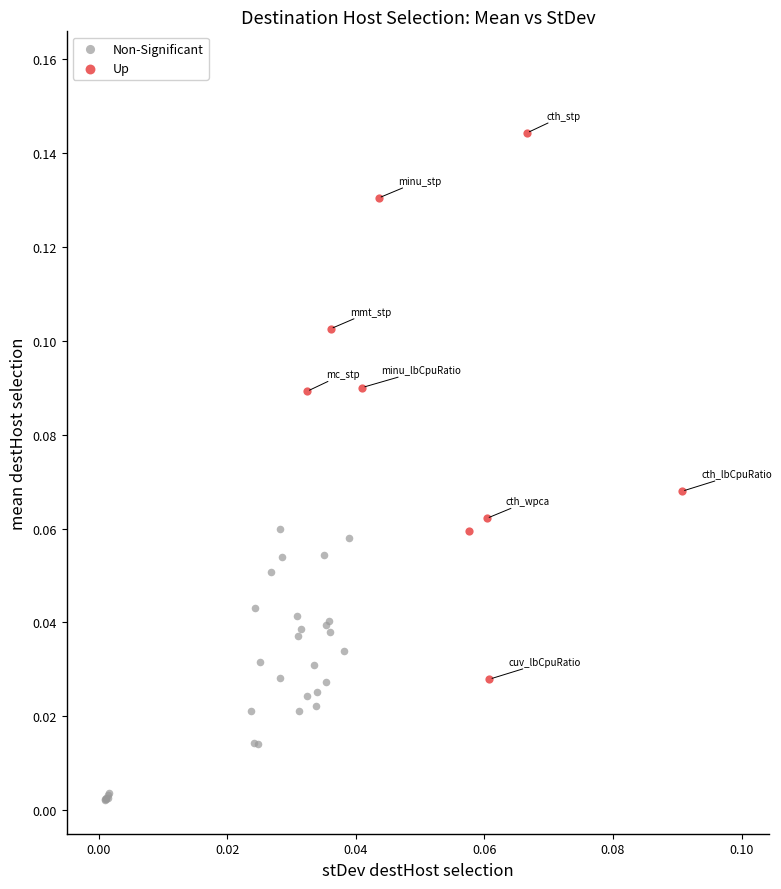

Which series contains the lowest Y value?

Non-Significant